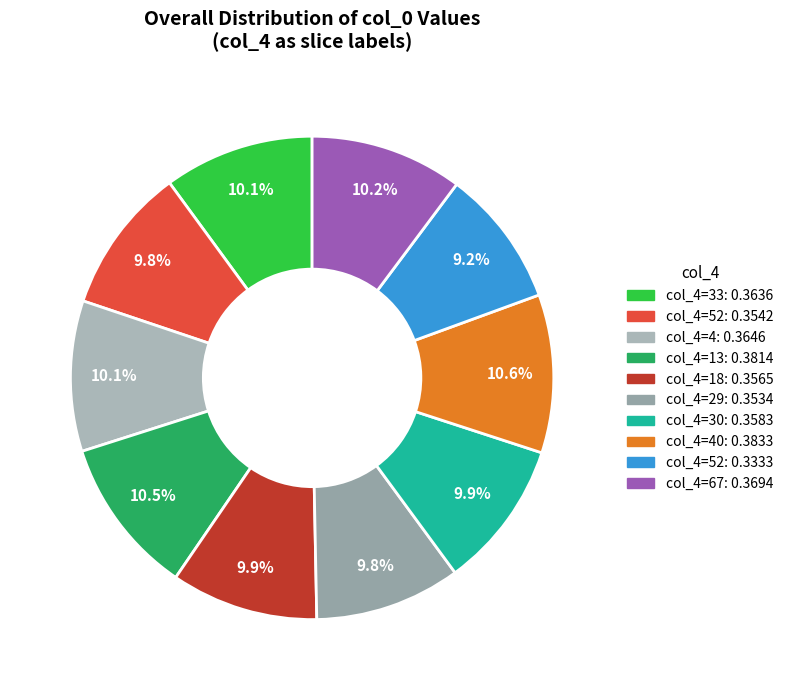

How many segments does this pie chart have?

10